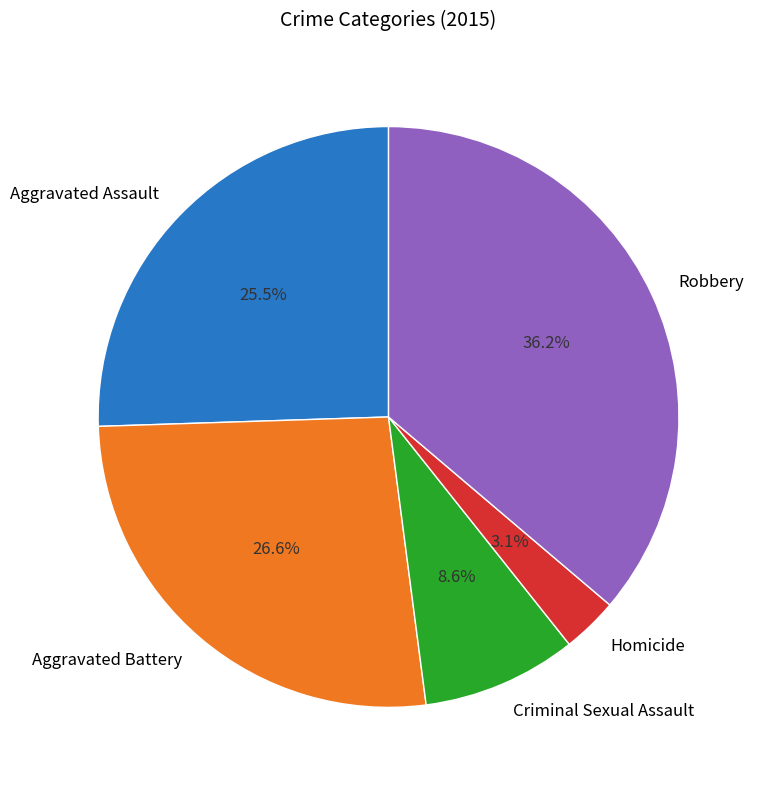

The Robbery slice represents 36% of the pie. True or false?

True